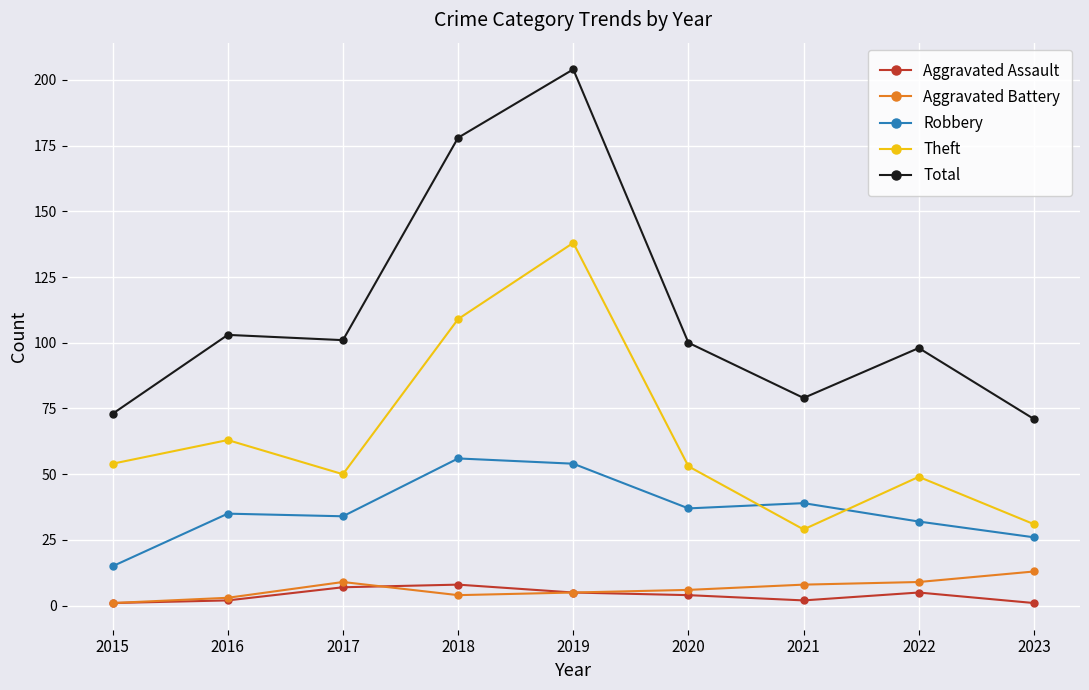

Reading left to right, extract all data points from this chart.

Aggravated Assault: 2015=1	2016=2	2017=7	2018=8	2019=5	2020=4	2021=2	2022=5	2023=1
Aggravated Battery: 2015=1	2016=3	2017=9	2018=4	2019=5	2020=6	2021=8	2022=9	2023=13
Robbery: 2015=15	2016=35	2017=34	2018=56	2019=54	2020=37	2021=39	2022=32	2023=26
Theft: 2015=54	2016=63	2017=50	2018=109	2019=138	2020=53	2021=29	2022=49	2023=31
Total: 2015=73	2016=103	2017=101	2018=178	2019=204	2020=100	2021=79	2022=98	2023=71